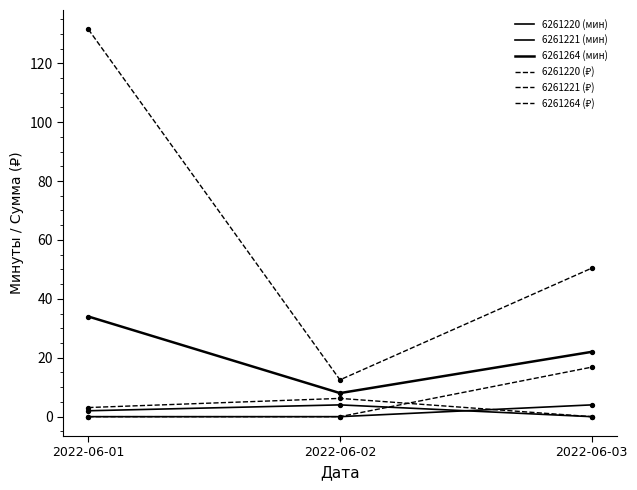

How many lines are shown in the chart?

6